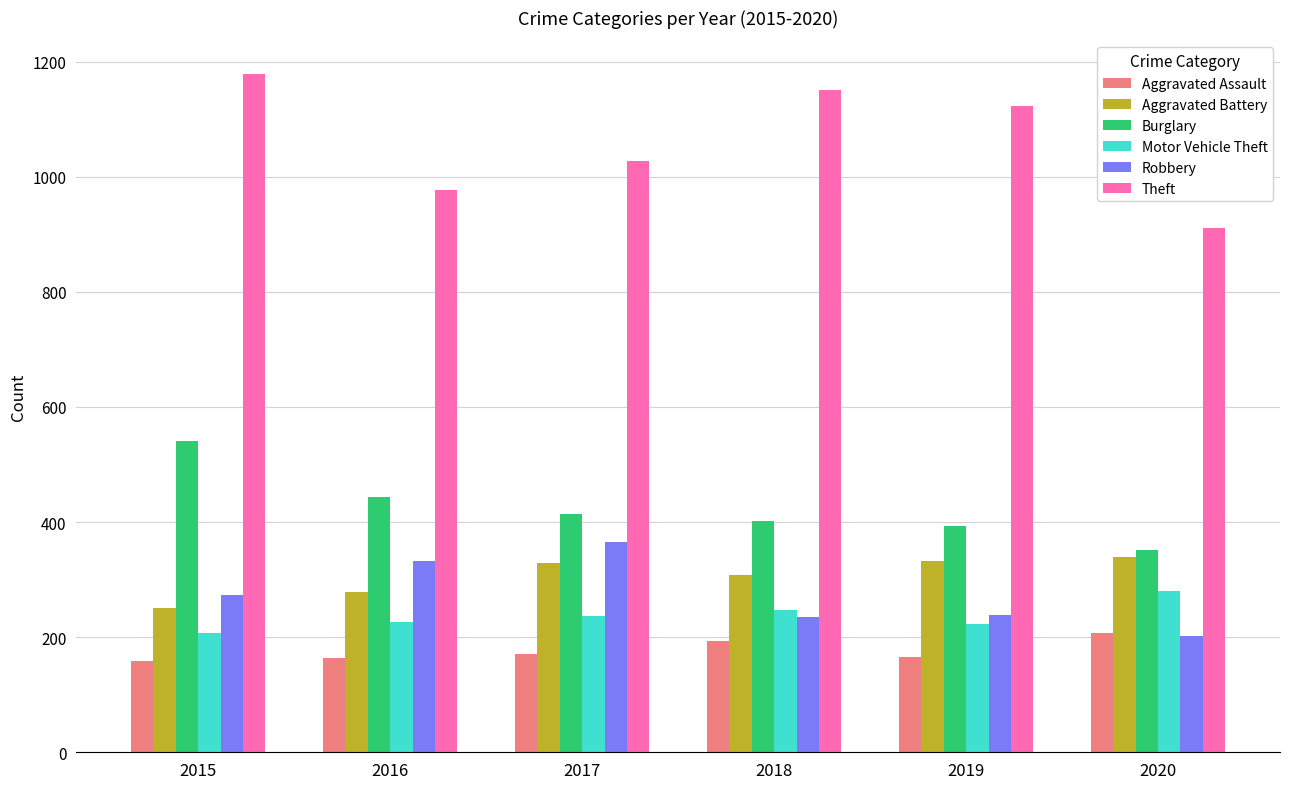

Which series has the largest total across all categories?

Theft